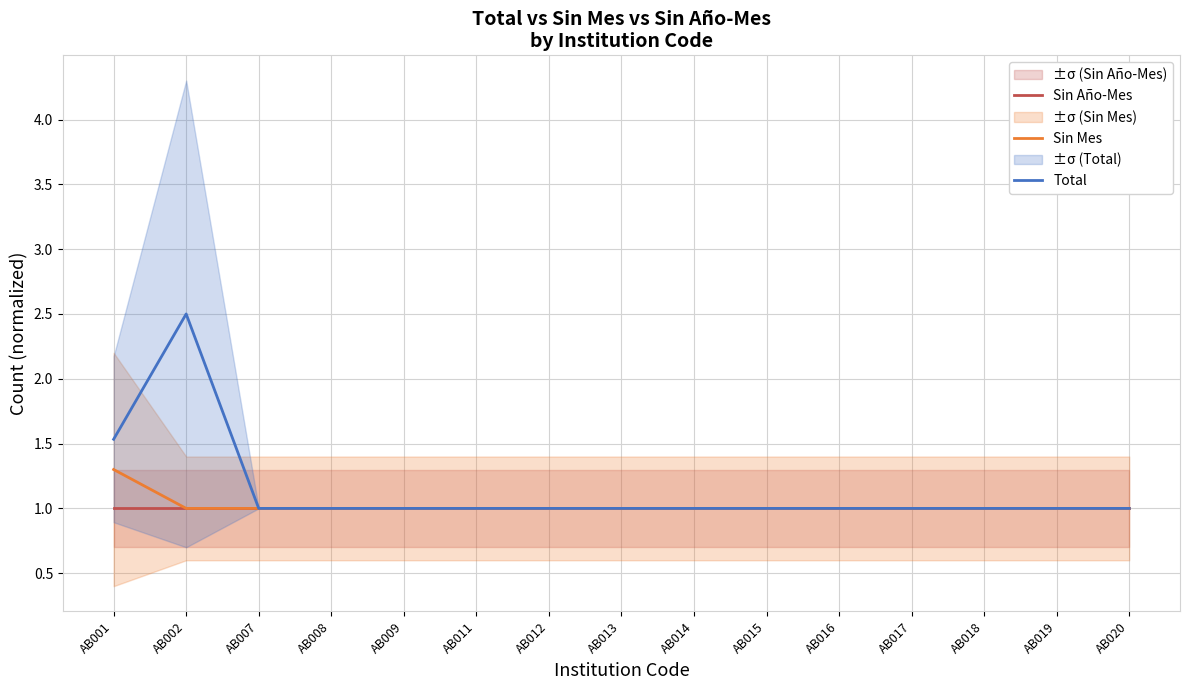

Is the value of Sin Año-Mes at AB013 greater than the value of Sin Mes at AB013?

No